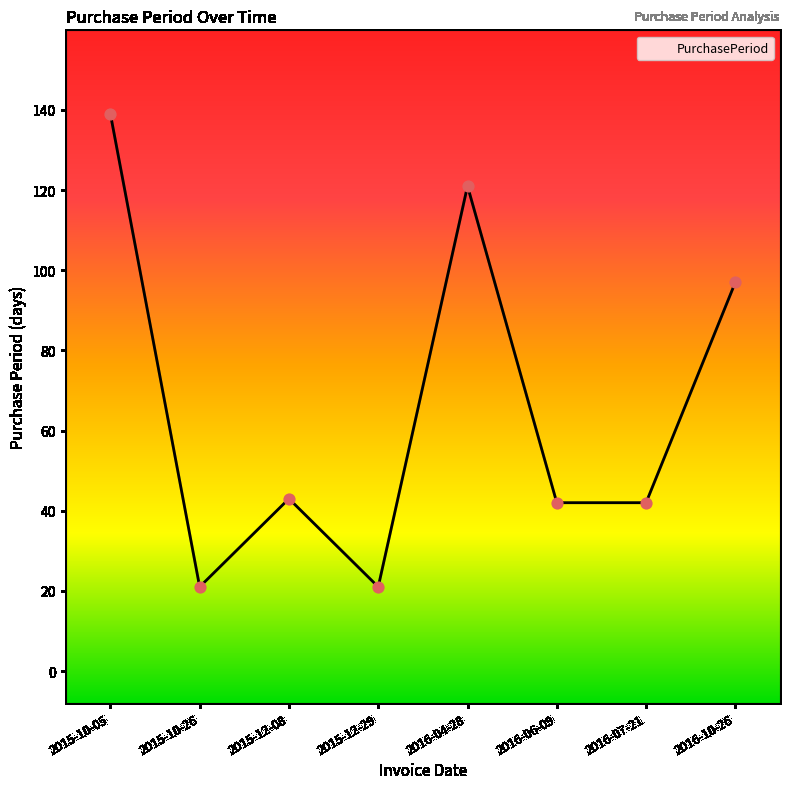

Which has a higher value, 2016-04-28 or 2016-10-26?

2016-04-28